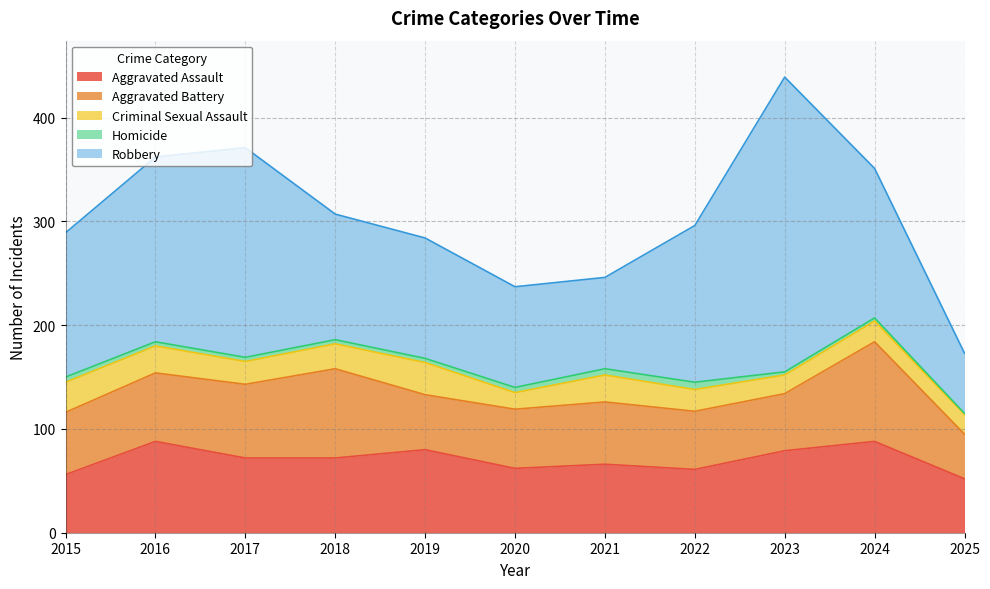

Which category has the lowest value across all series?

2025